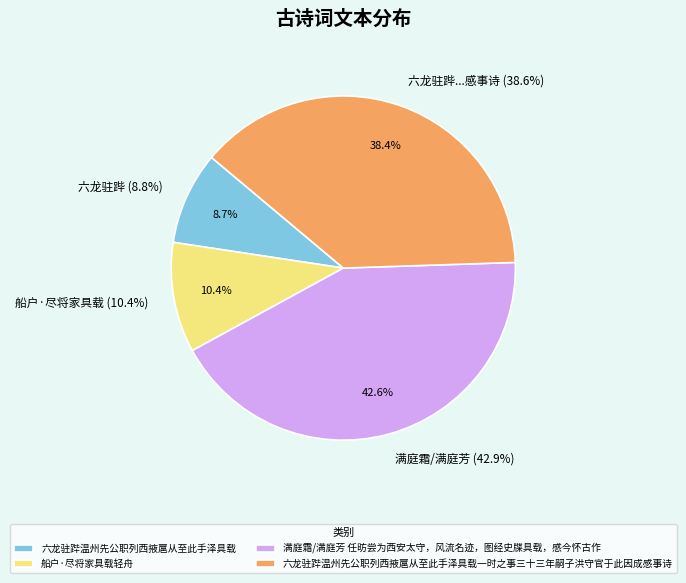

Does 满庭霜/满庭芳 任昉尝为西安太守，风流名迹，图经史牒具载，感今怀古作 account for over 50% of the chart?

No